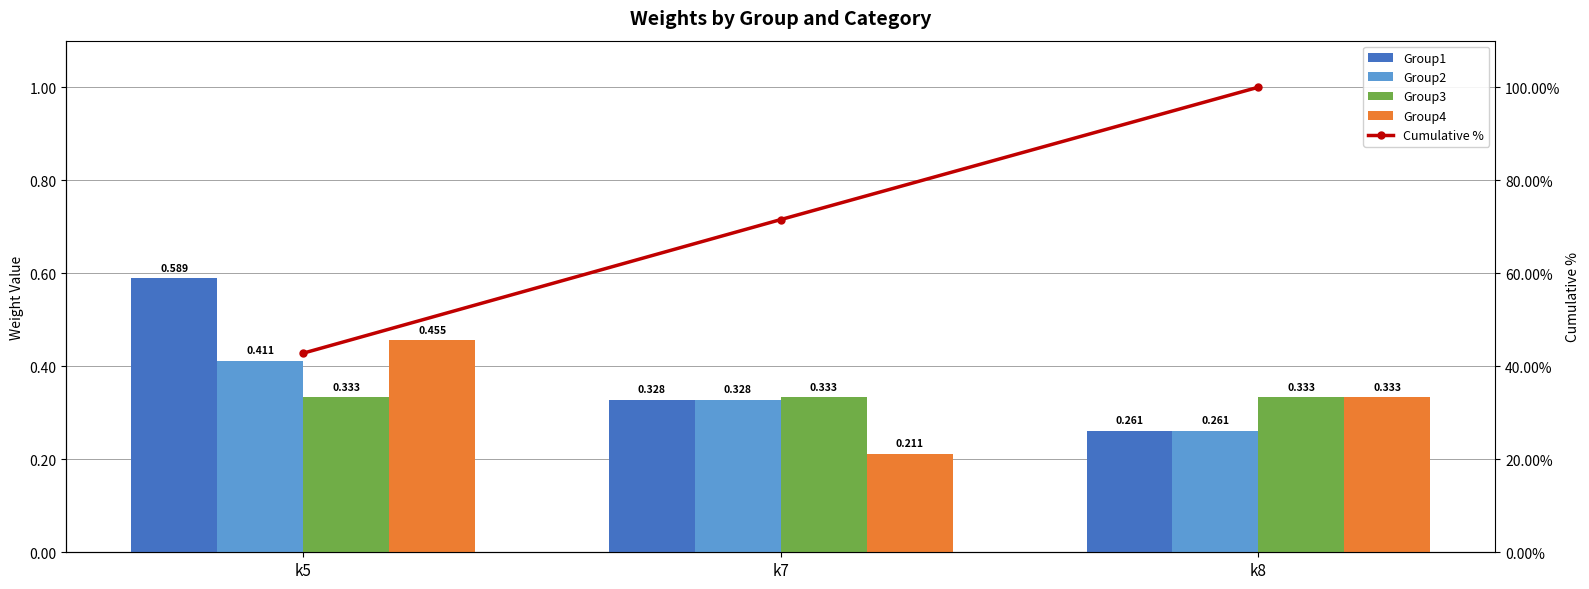

How many distinct data groups are displayed?

5